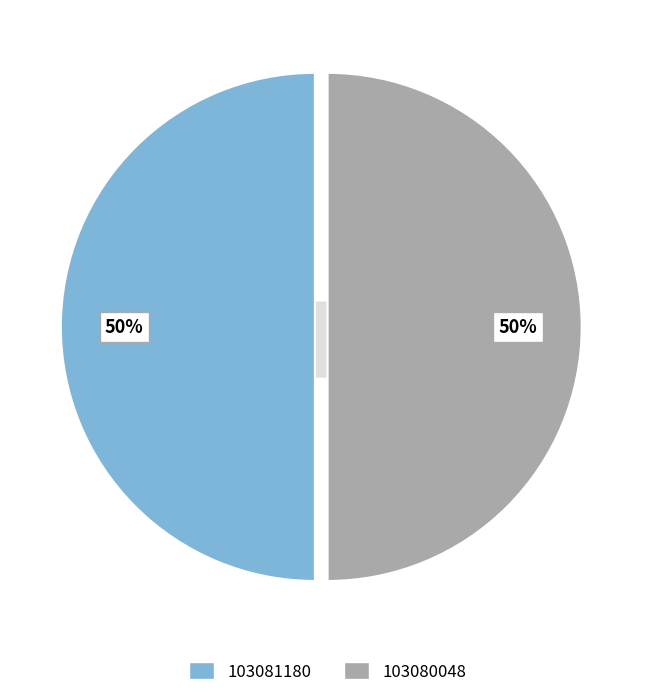

Does any single category account for the majority?

Yes